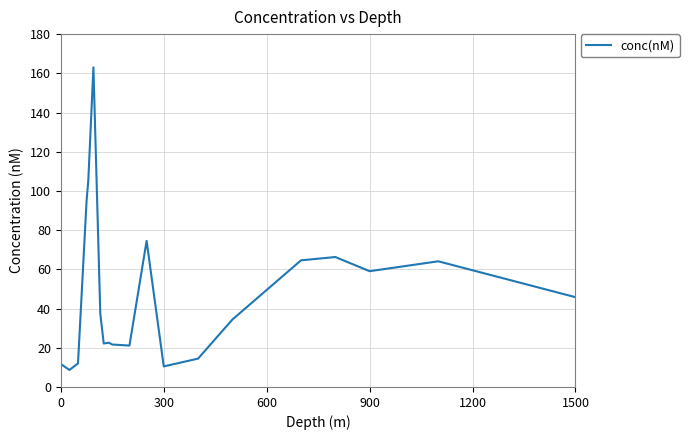

What is the greatest value displayed?

163.1